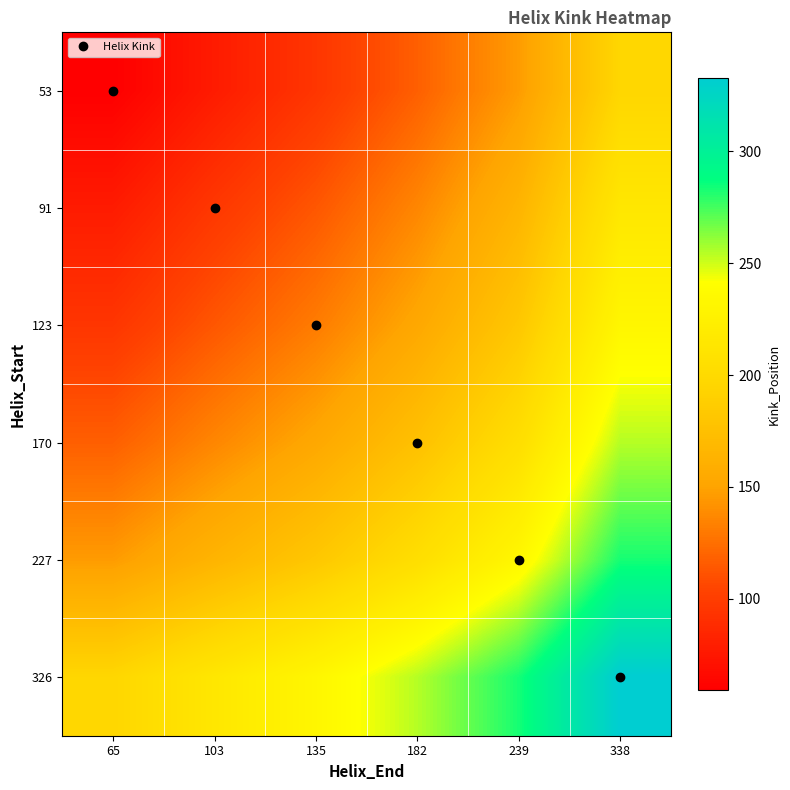

What is the greatest value displayed?

333.0